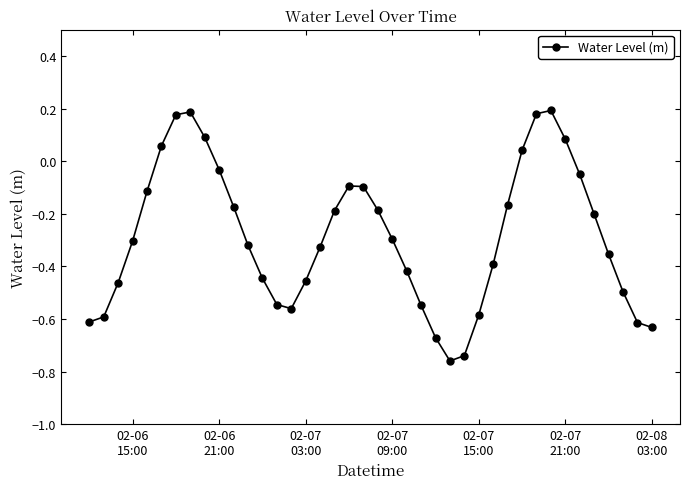

Does the chart display data point markers on the line(s)?

Yes